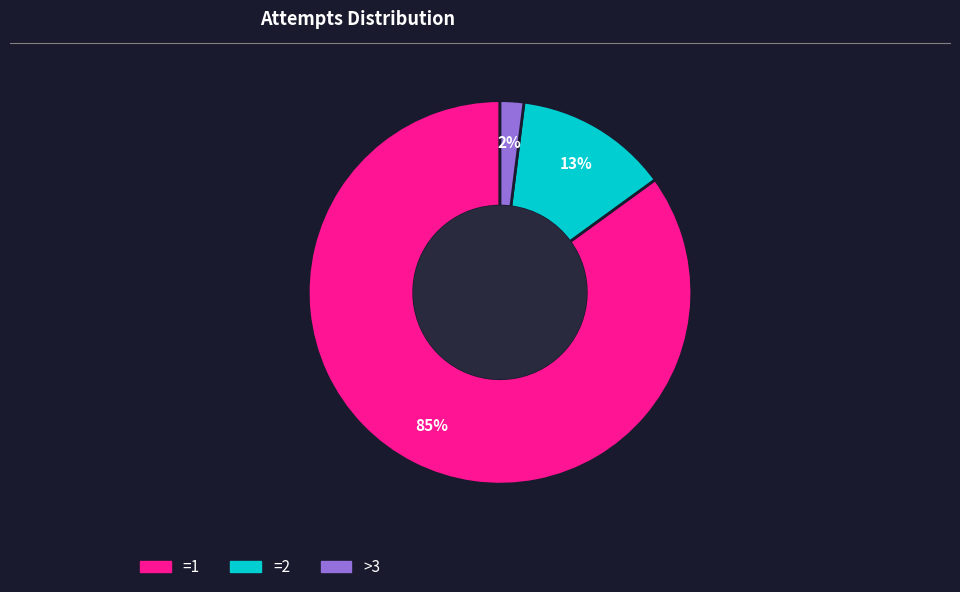

What is the ratio of the value at =1 to the value at >3?

42.5